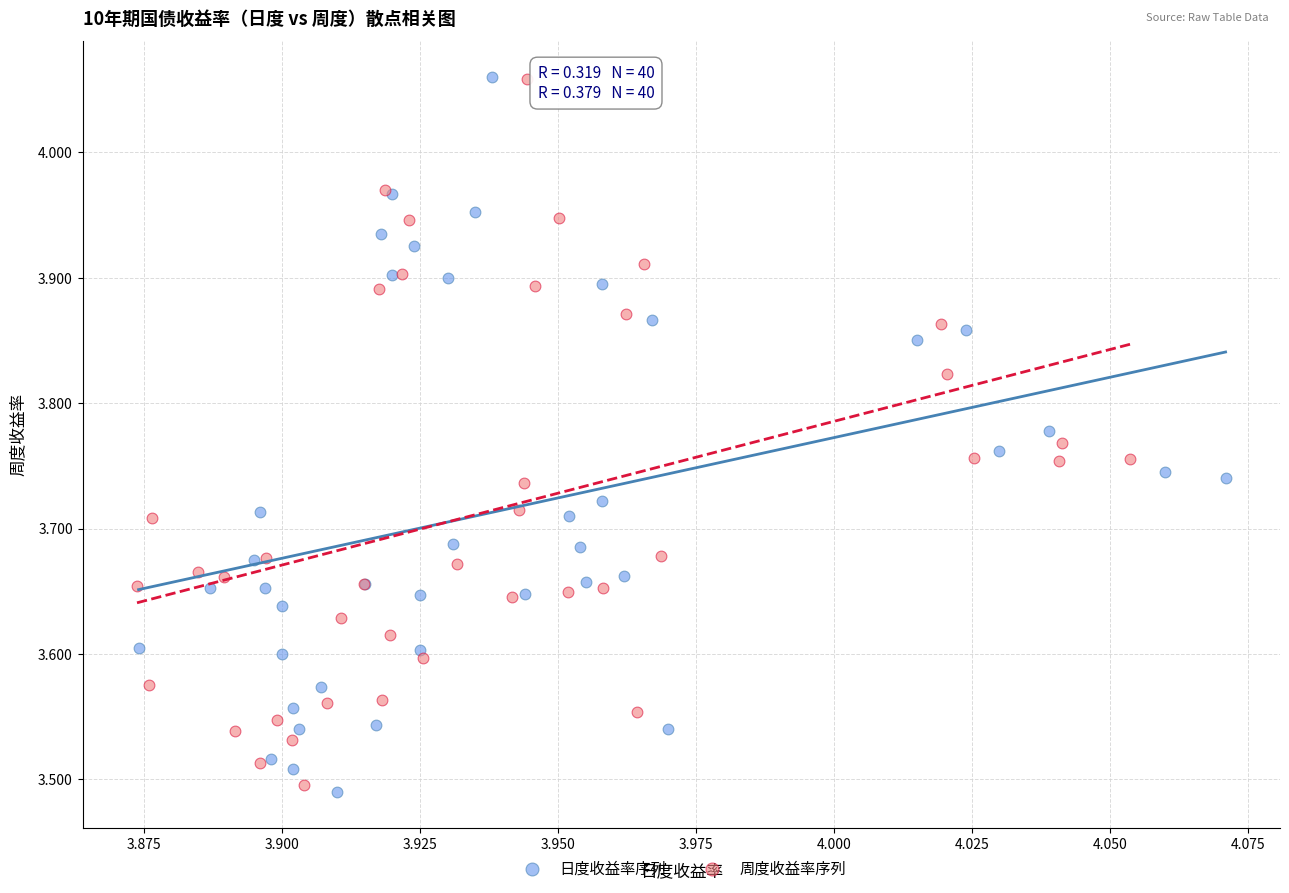

Which series has the largest Y range (max minus min)?

日度收益率序列